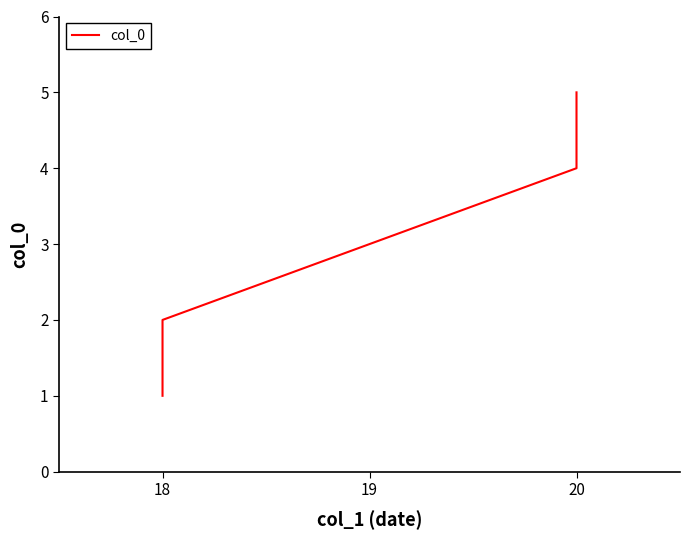

How many data points are less than 3?

2